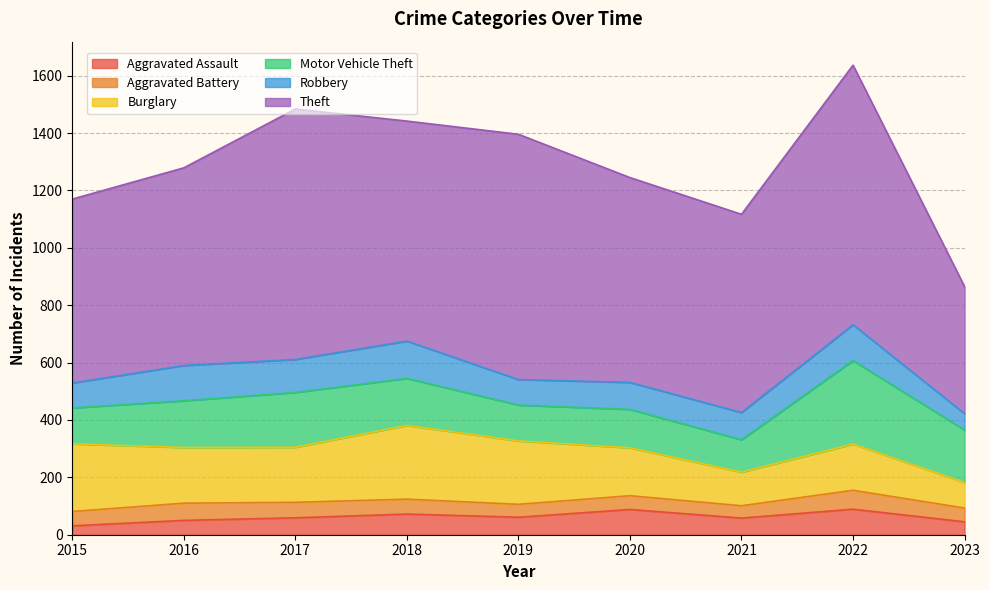

What is the highest value of the Robbery series?

130